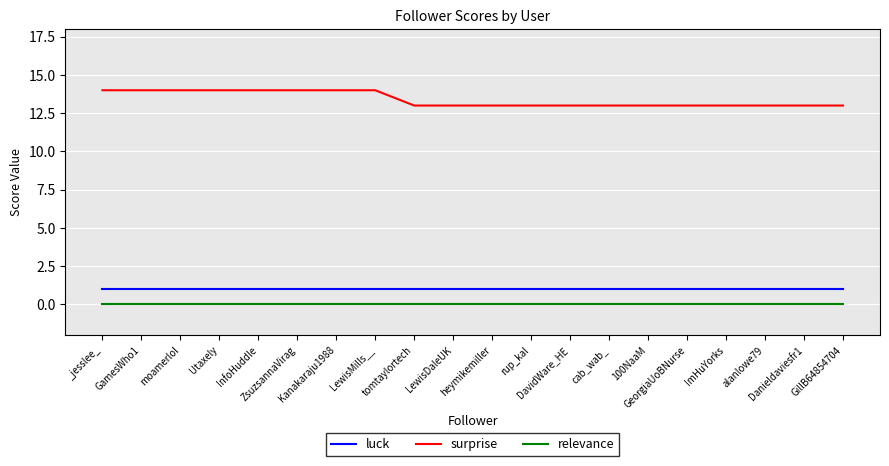

What is the greatest value displayed?

14